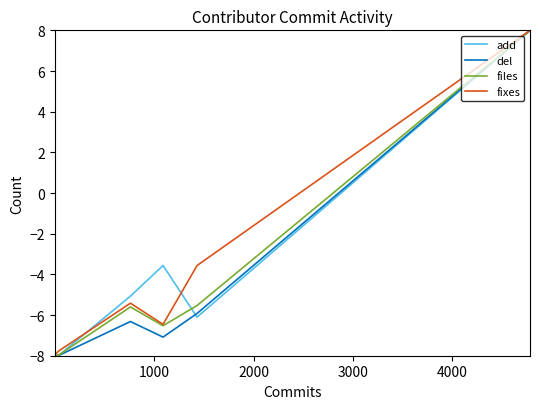

What is the minimum value for fixes?

-8.0